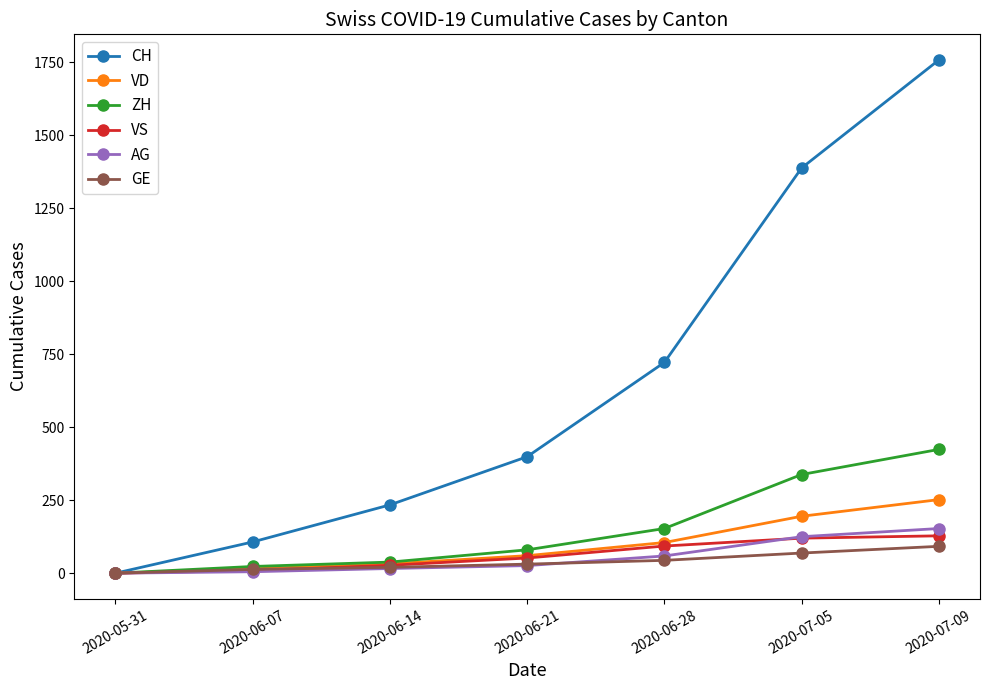

True or false: VS has more than 2 interior local peaks.

False